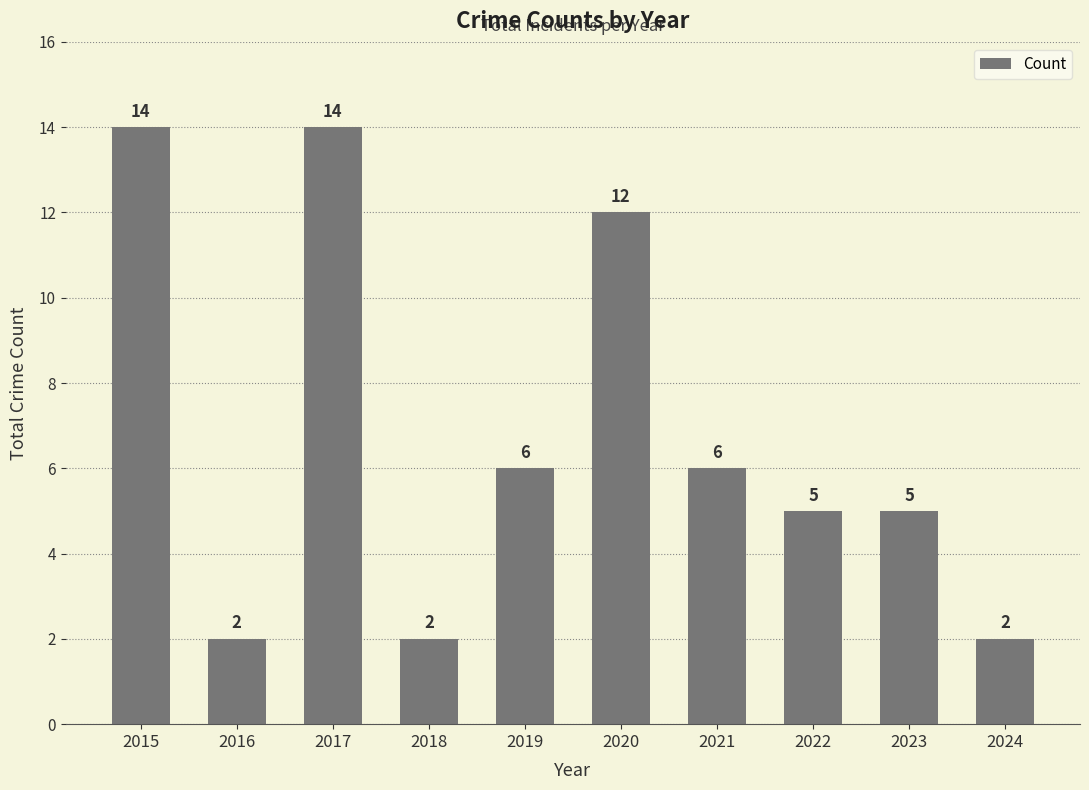

Count the values in the range 2 to 12.

8